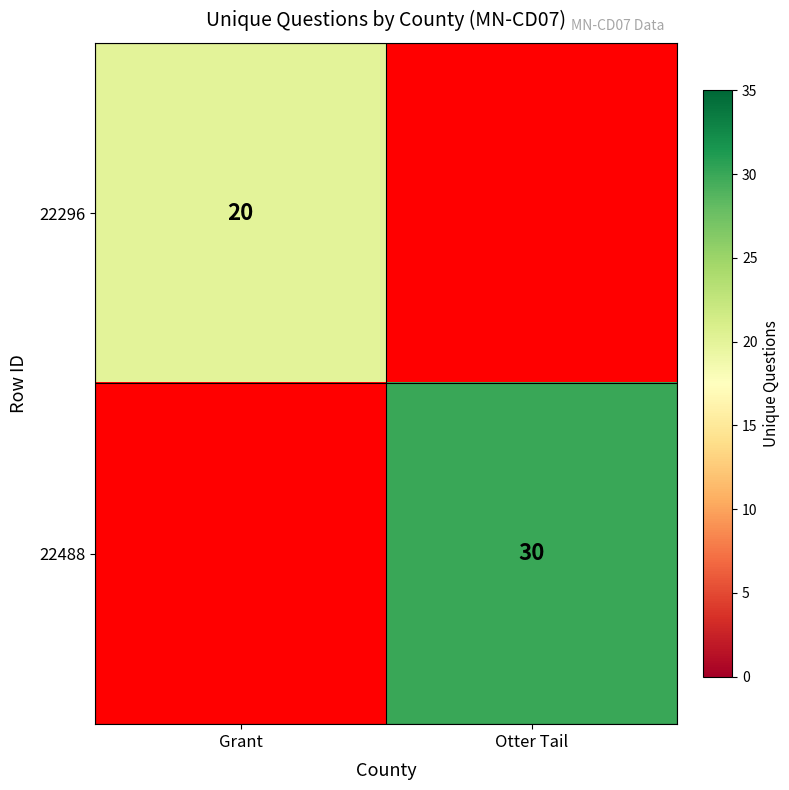

The 22488 series shows 7 at Otter Tail. True or false?

False